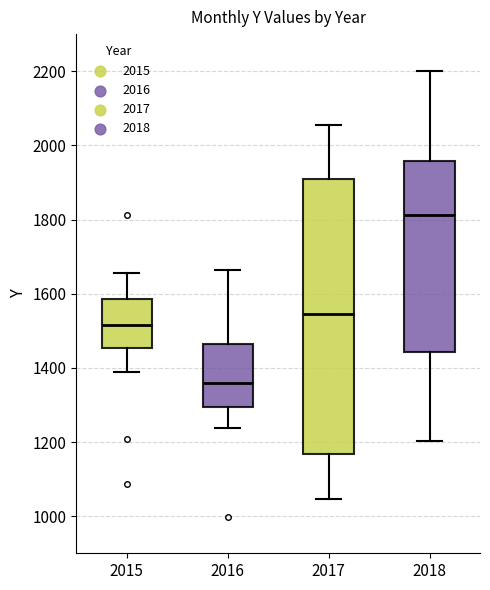

Which box's median line is the highest?

2018